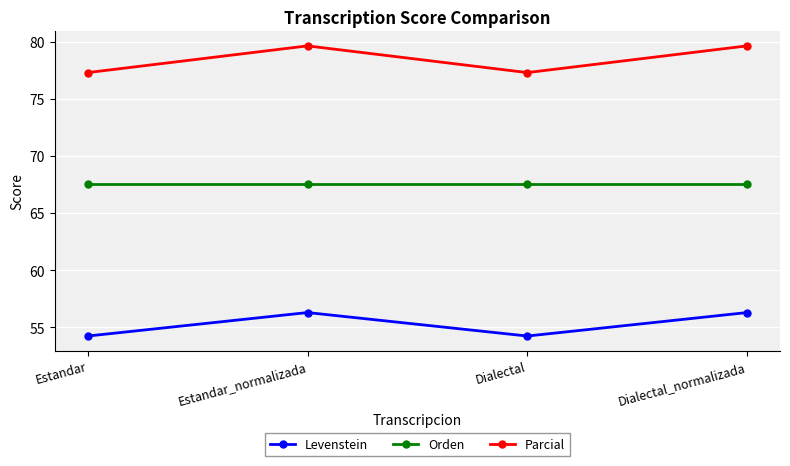

True or false: Parcial and Levenstein cross at least once.

False